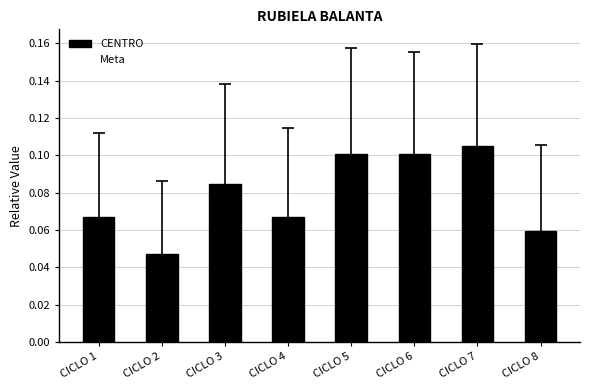

The value at CICLO 3 is 0.1. True or false?

True